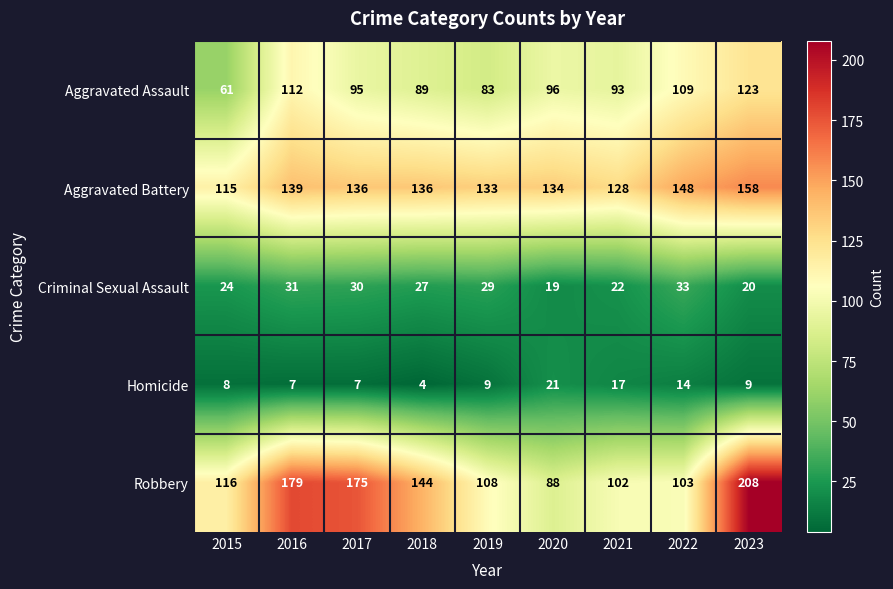

What is the average value of the Criminal Sexual Assault series?

26